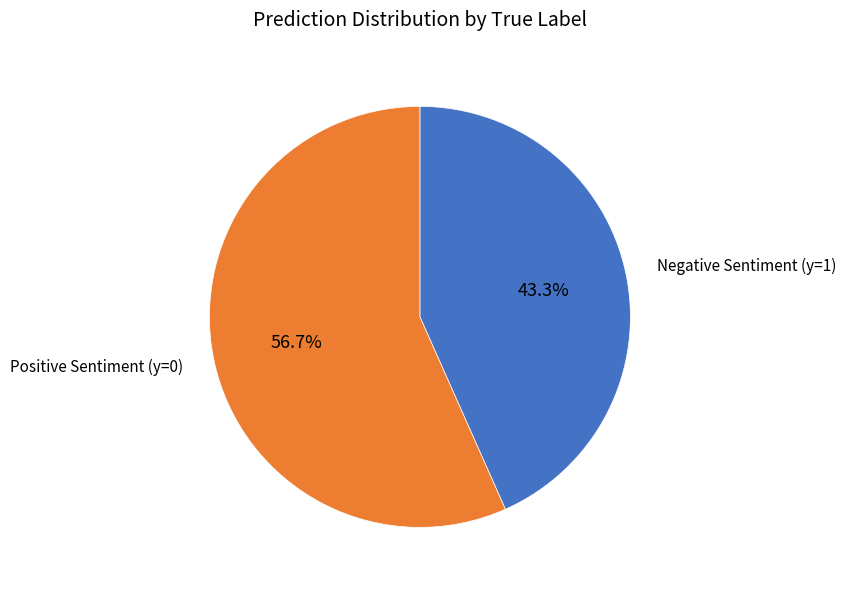

Does any single category account for the majority?

Yes